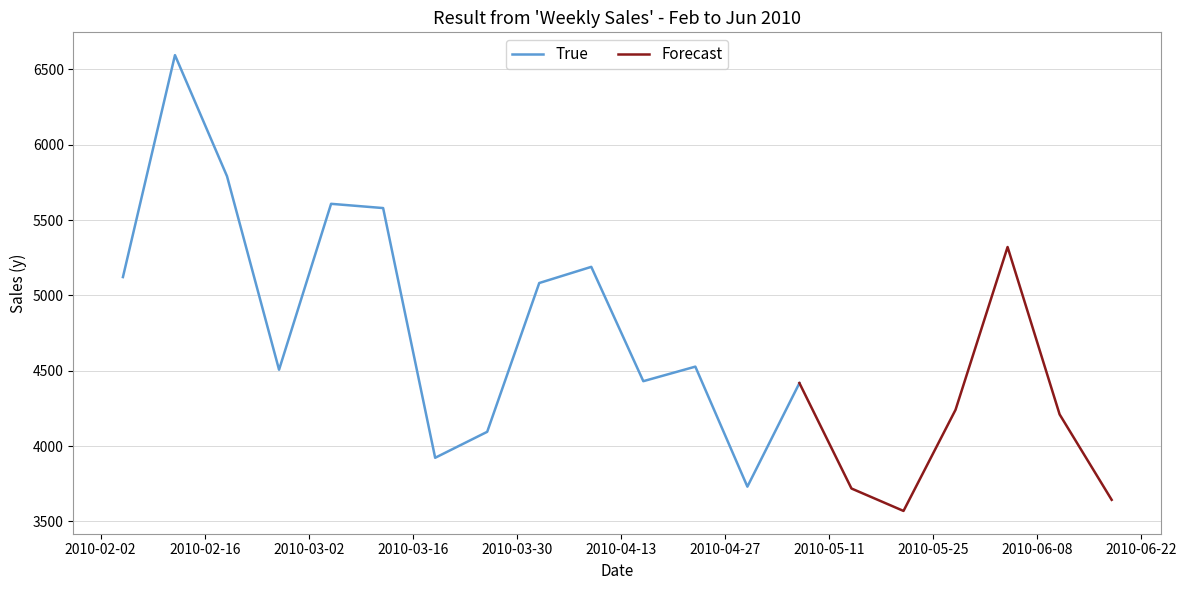

List the labels in order of value, smallest first.

2010-05-21, 2010-06-18, 2010-05-14, 2010-04-30, 2010-03-19, 2010-03-26, 2010-06-11, 2010-05-28, 2010-05-07, 2010-04-16, 2010-02-26, 2010-04-23, 2010-04-02, 2010-02-05, 2010-04-09, 2010-06-04, 2010-03-12, 2010-03-05, 2010-02-19, 2010-02-12